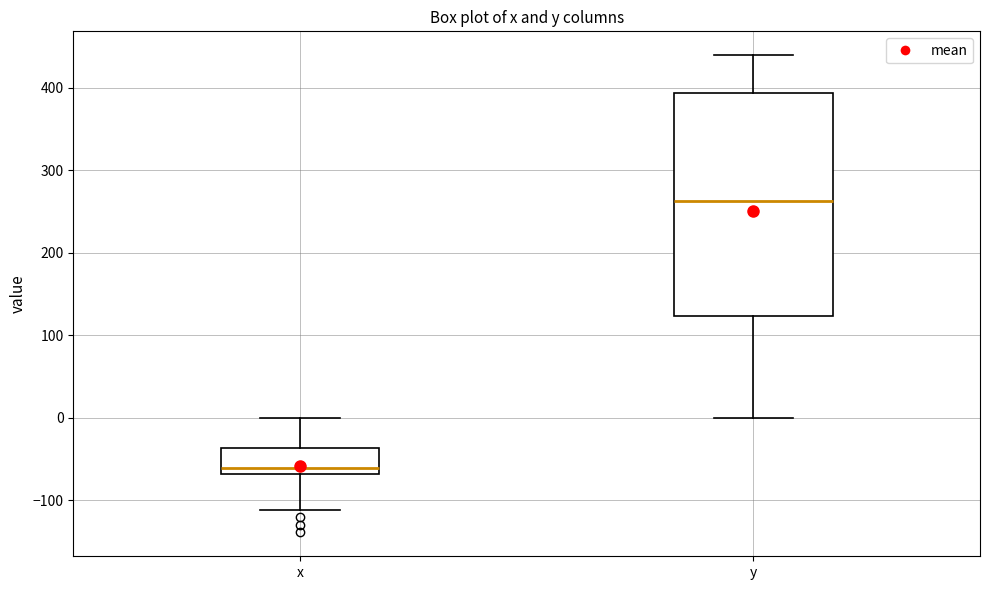

Which box is the tallest, from its lower edge to its upper edge?

y